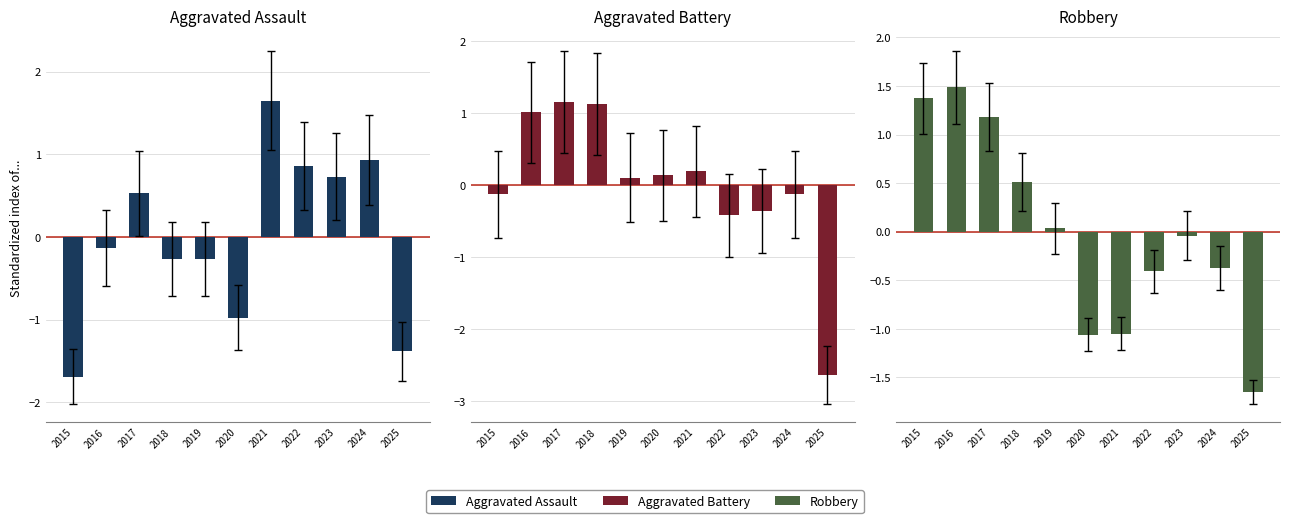

What is the value of the Aggravated Assault bar at the 3rd from the left?

0.5